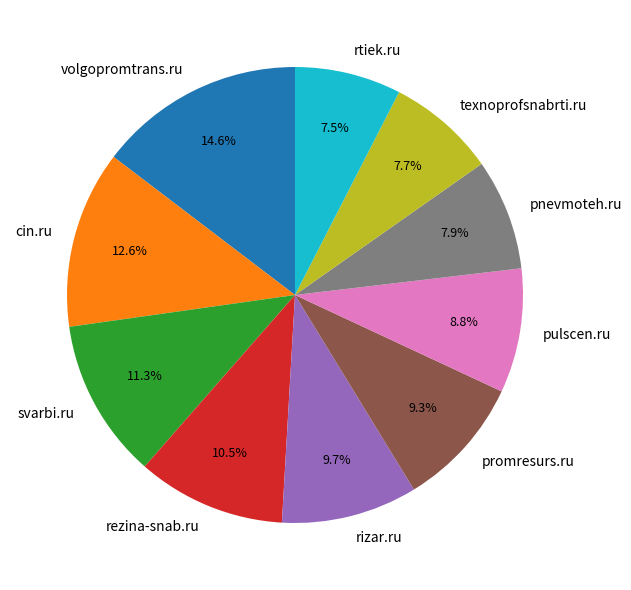

To the nearest percent, what is the difference between the largest and smallest slice percentages?

7%